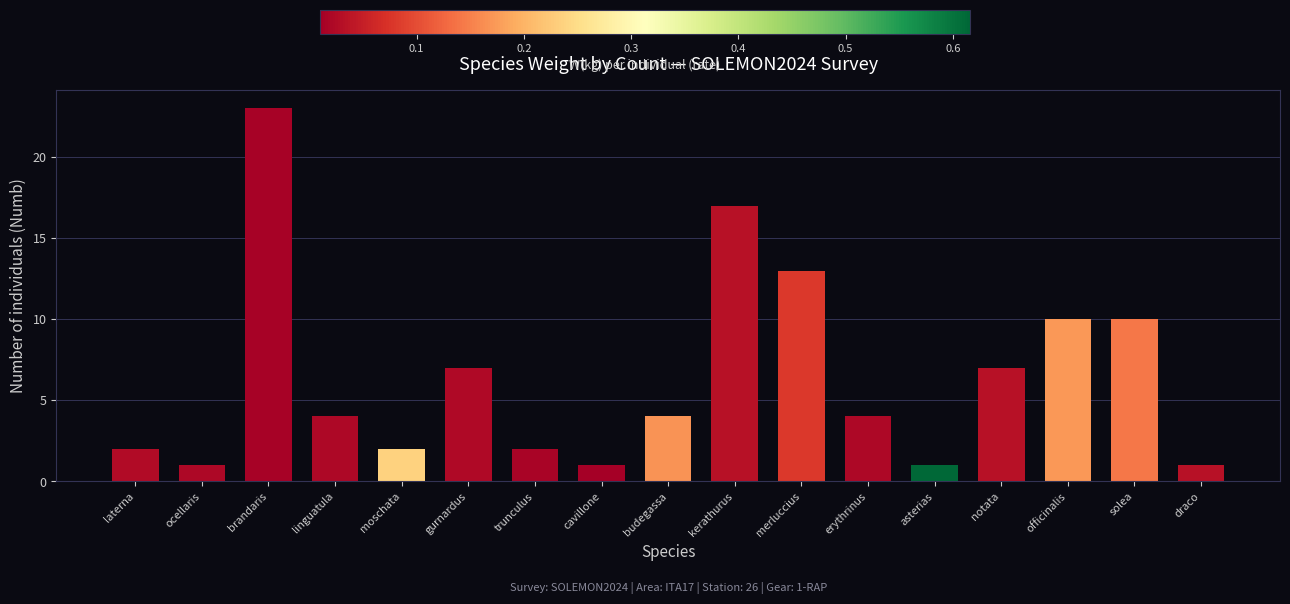

Is it true that the value at solea is 13?

False